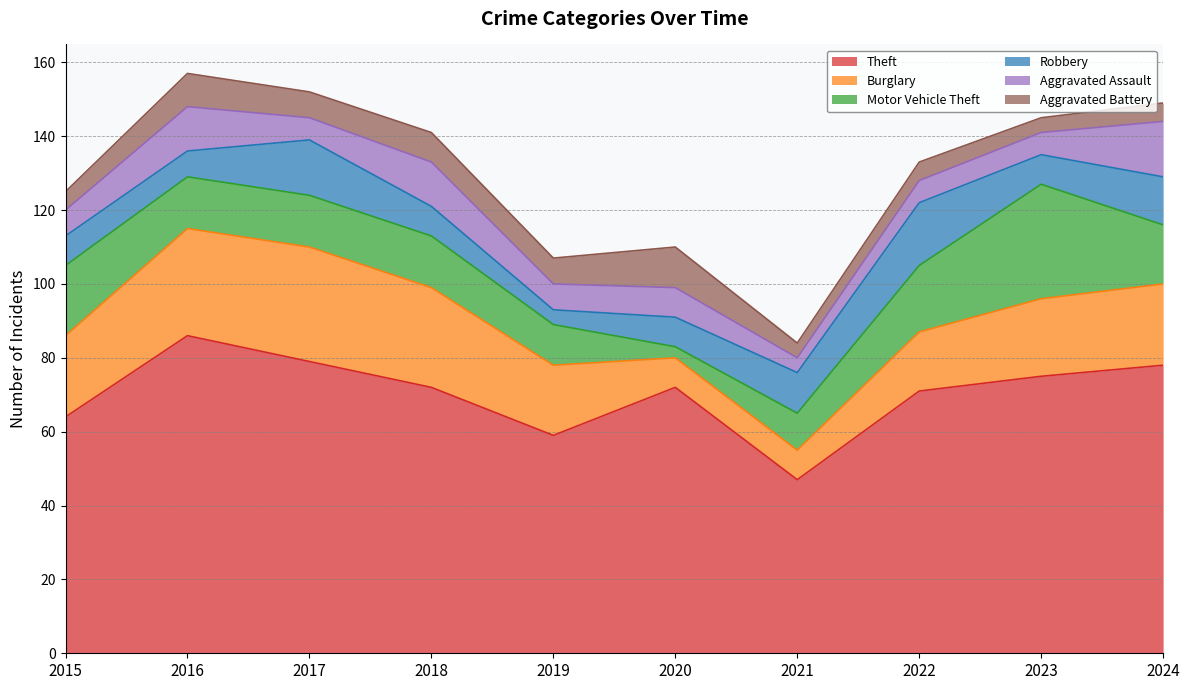

At which category does Robbery reach its first local peak?

2017